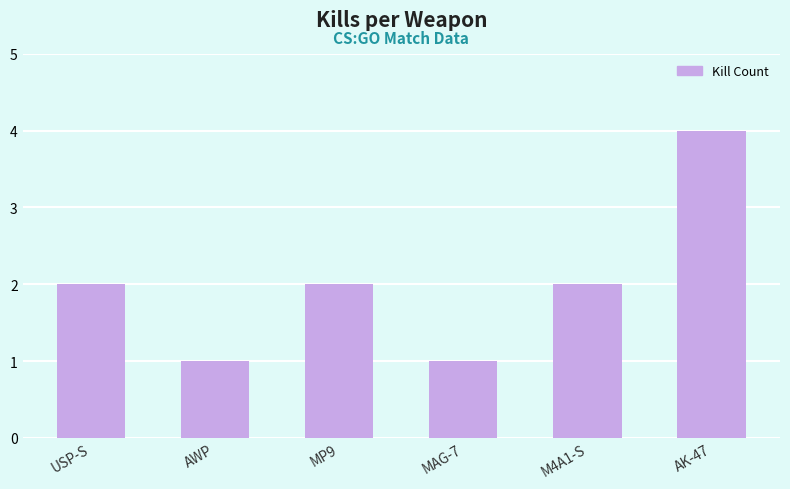

Reading right to left, list all the values displayed in this chart.

AK-47=4	M4A1-S=2	MAG-7=1	MP9=2	AWP=1	USP-S=2